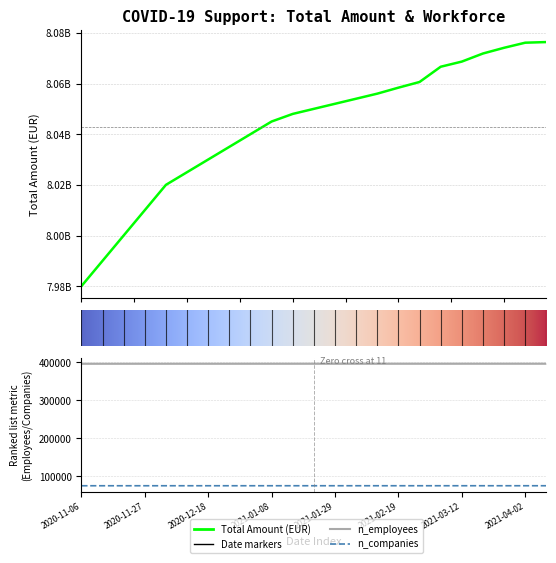

True or false: total_amount and n_employees intersect in this chart.

False